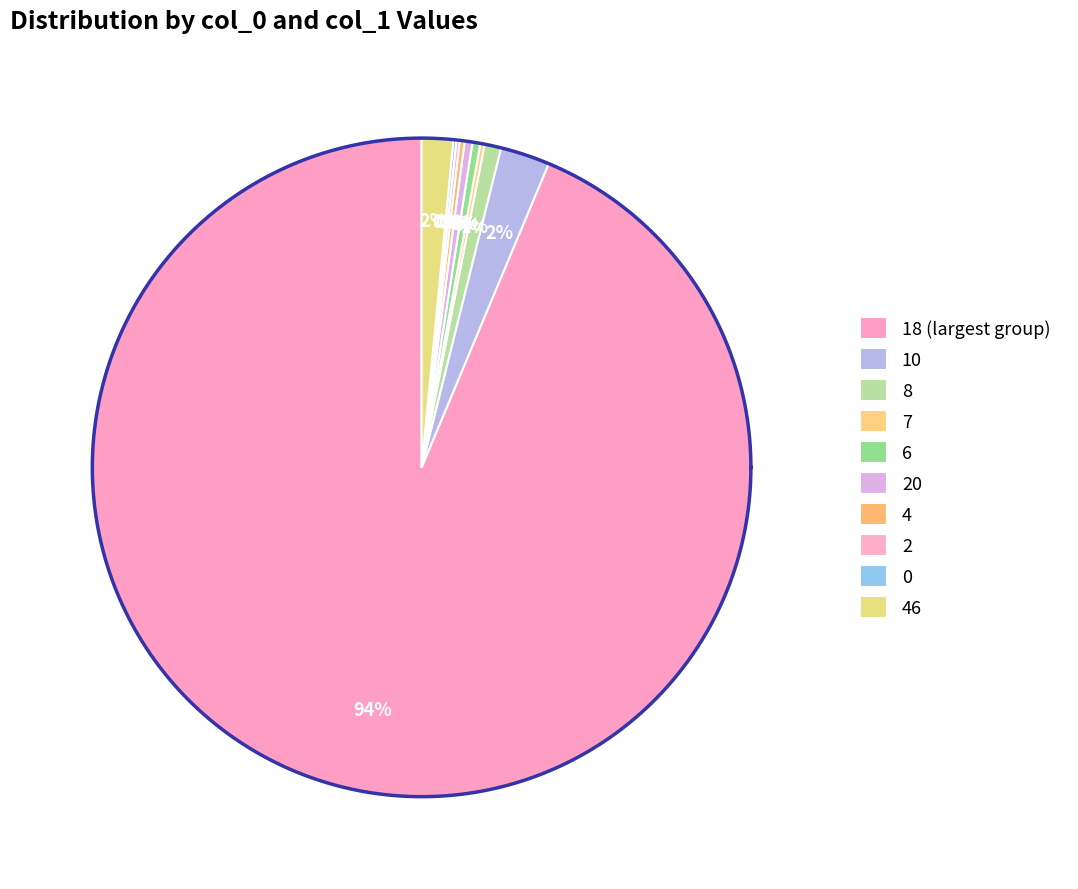

How many slices are in this pie chart?

10